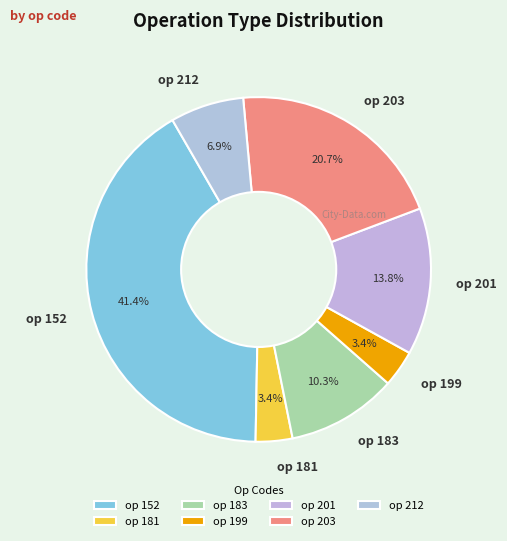

Is there any slice that represents more than half of the pie?

No